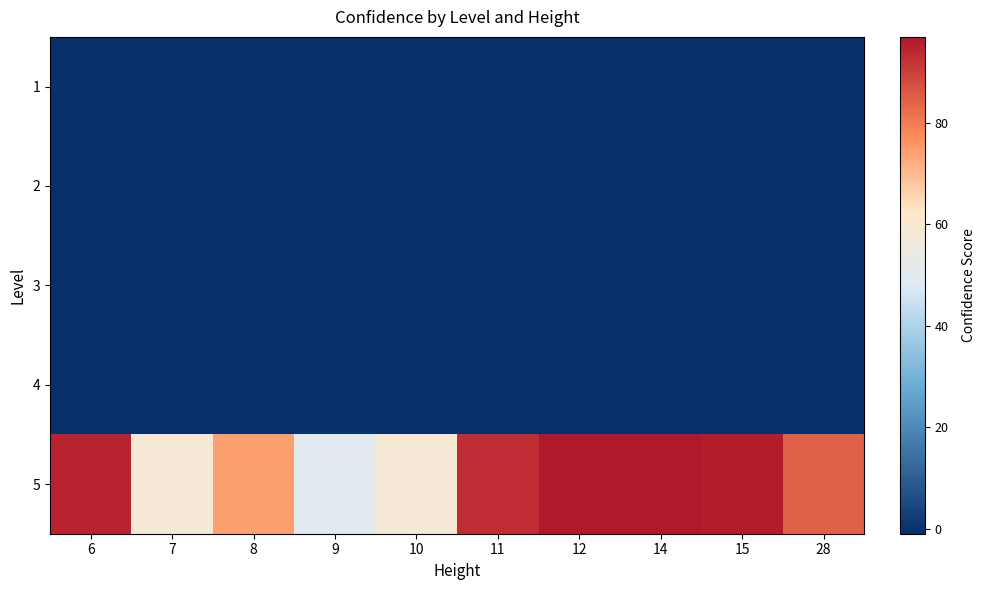

At 28, list the series in order from largest to smallest.

5, 1, 2, 3, 4